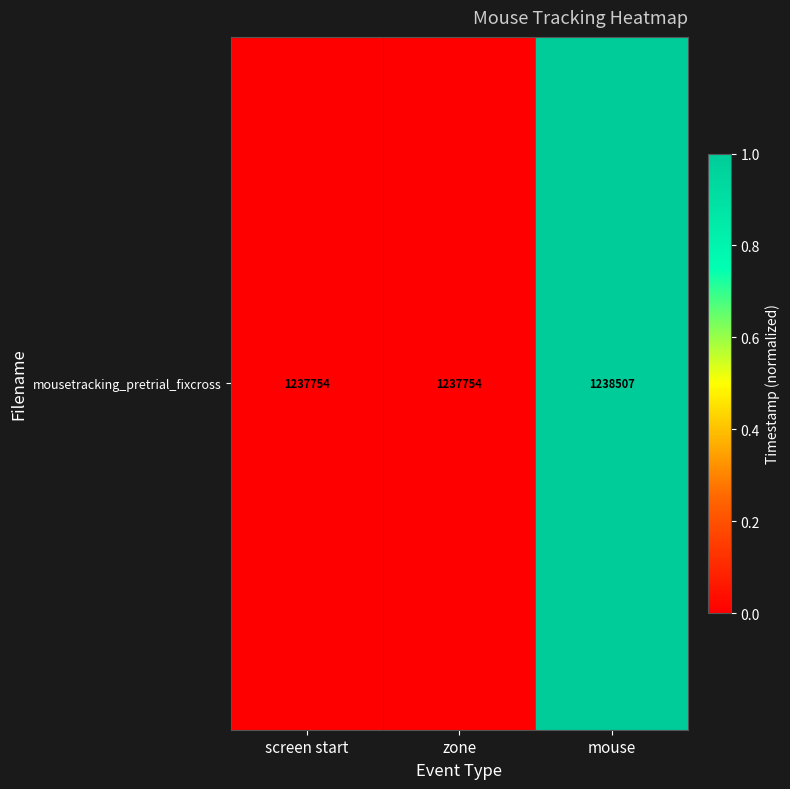

Reading right to left, transcribe all the data shown in this chart.

mouse=1	zone=0	screen start=0